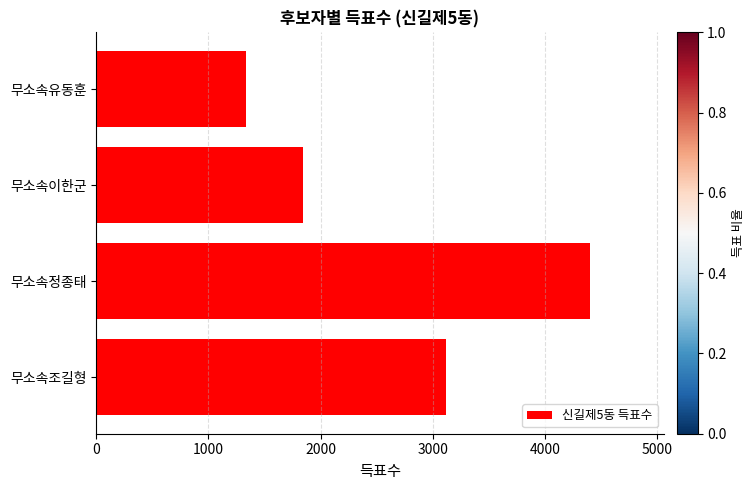

What is the change in value from 무소속조길형 to 무소속유동훈?

-1784